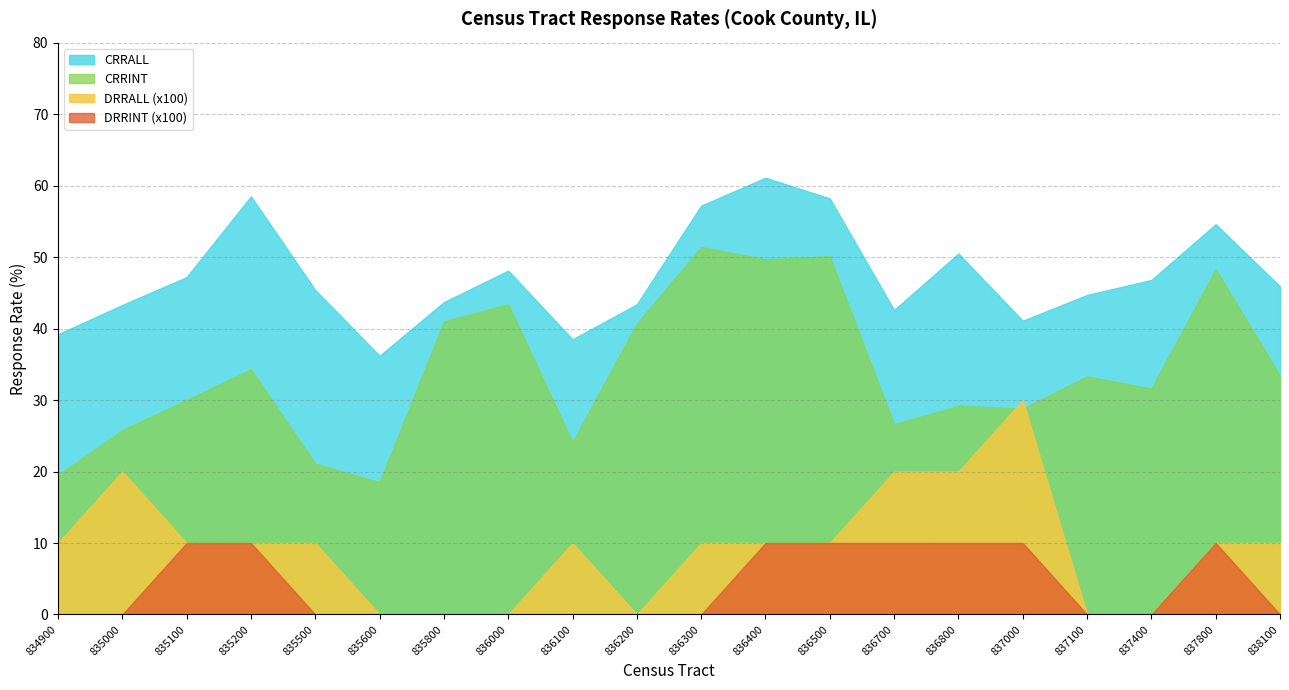

At which category does the chart reach its minimum across all series?

835600